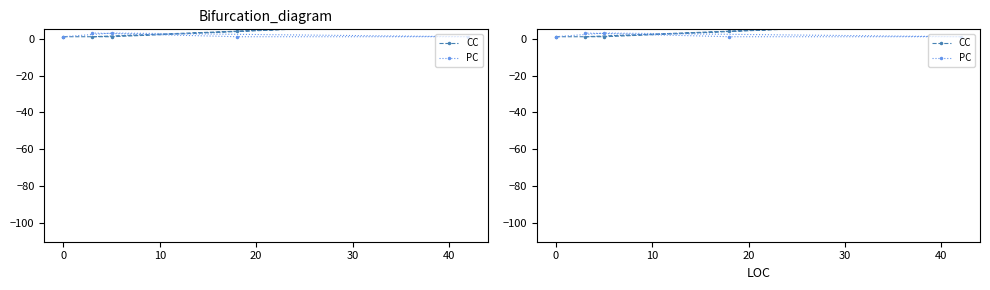

What are all the series names shown in the legend?

CC, PC